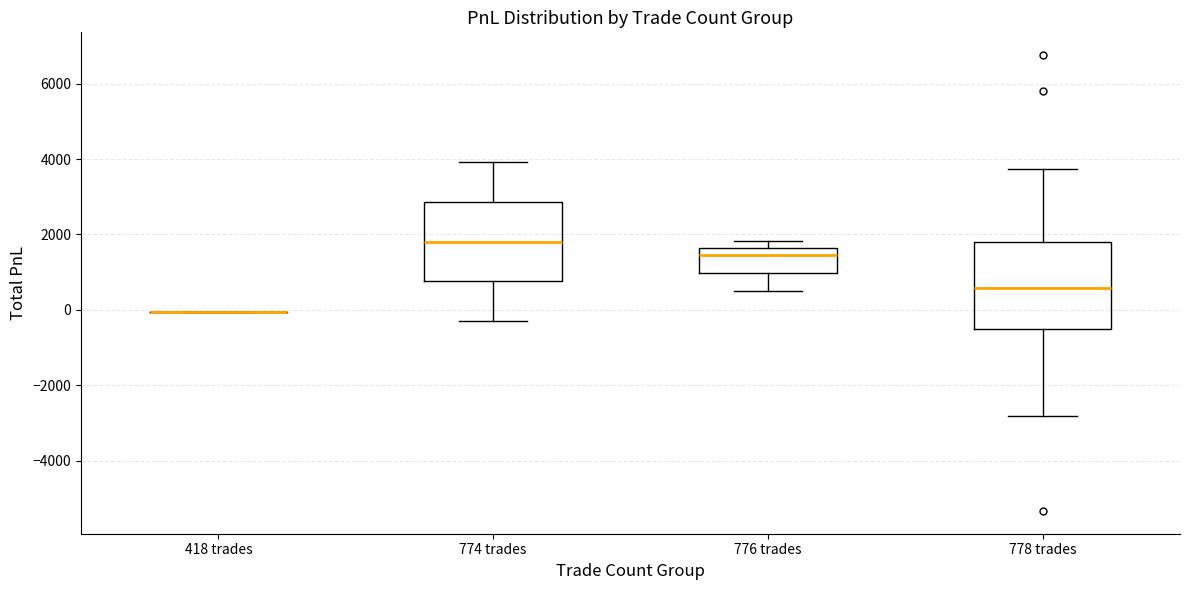

Reading left to right, transcribe this box plot: for each box, give where its median line is, the range the box spans, and where its two whiskers end, as read against the y-axis. The values are not printed on the chart, so give them approximately, as read against the axis.

418 trades: box collapsed to a line at 0, whiskers 0 to 0
774 trades: median 1800, box 800 to 2800, whiskers -400 to 4000
776 trades: median 1400, box 1000 to 1600, whiskers 400 to 1800
778 trades: median 600, box -400 to 1800, whiskers -2800 to 3800